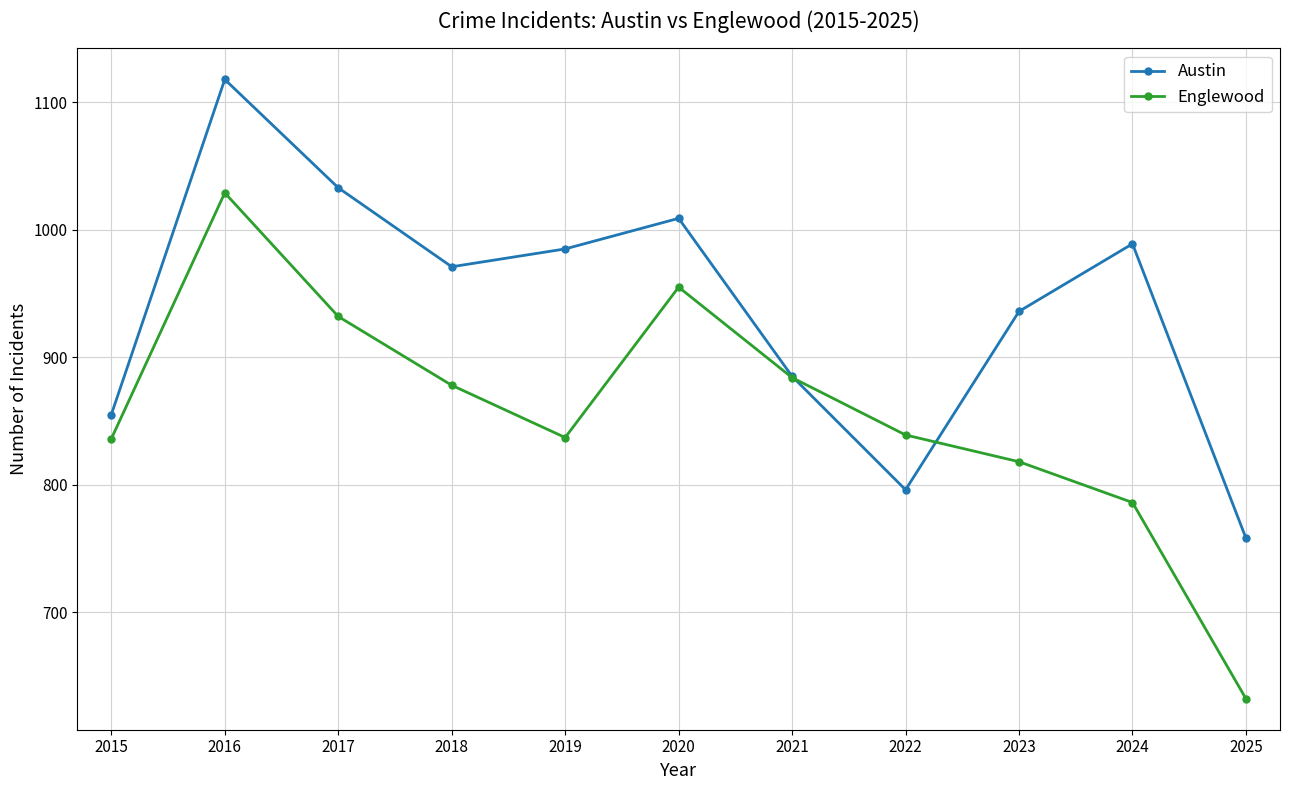

What is the smallest value displayed?

632